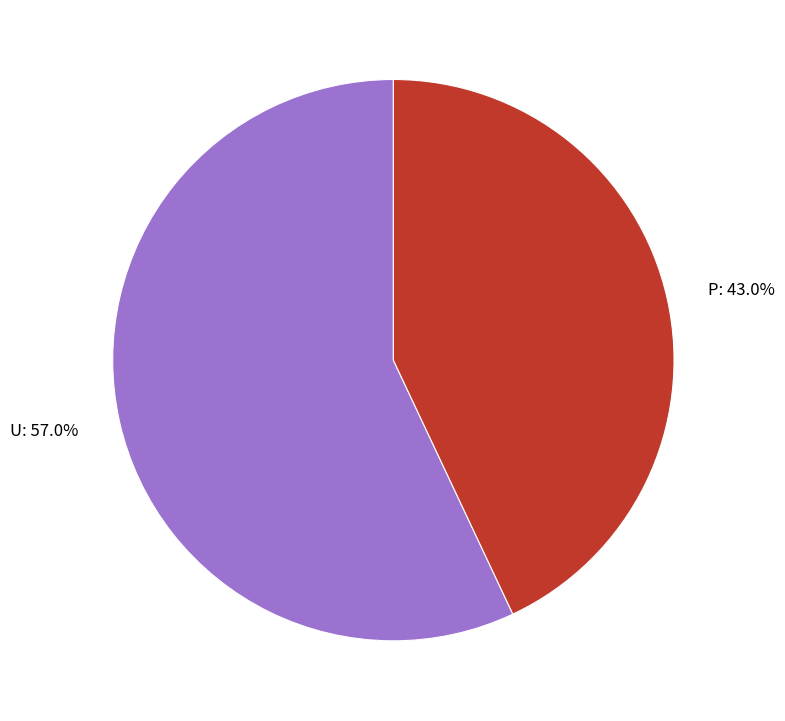

Rank the categories by value from highest to lowest.

U, P